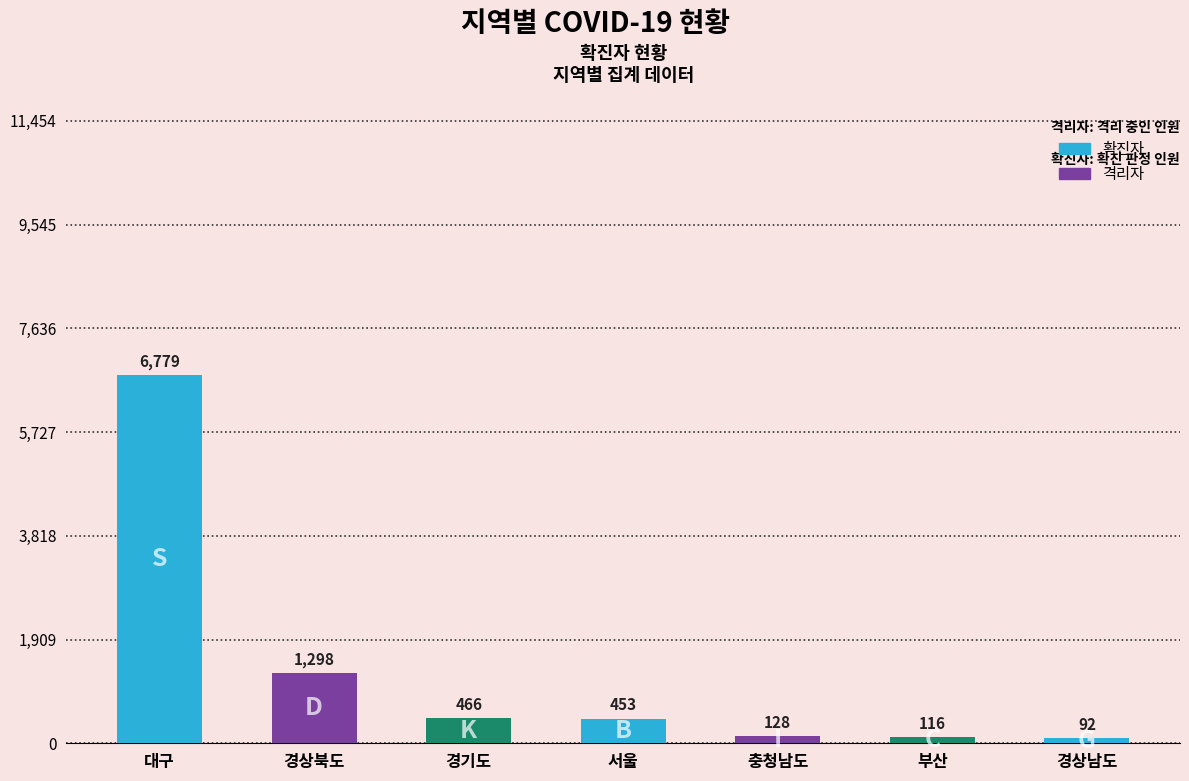

How many series are shown in this chart?

1